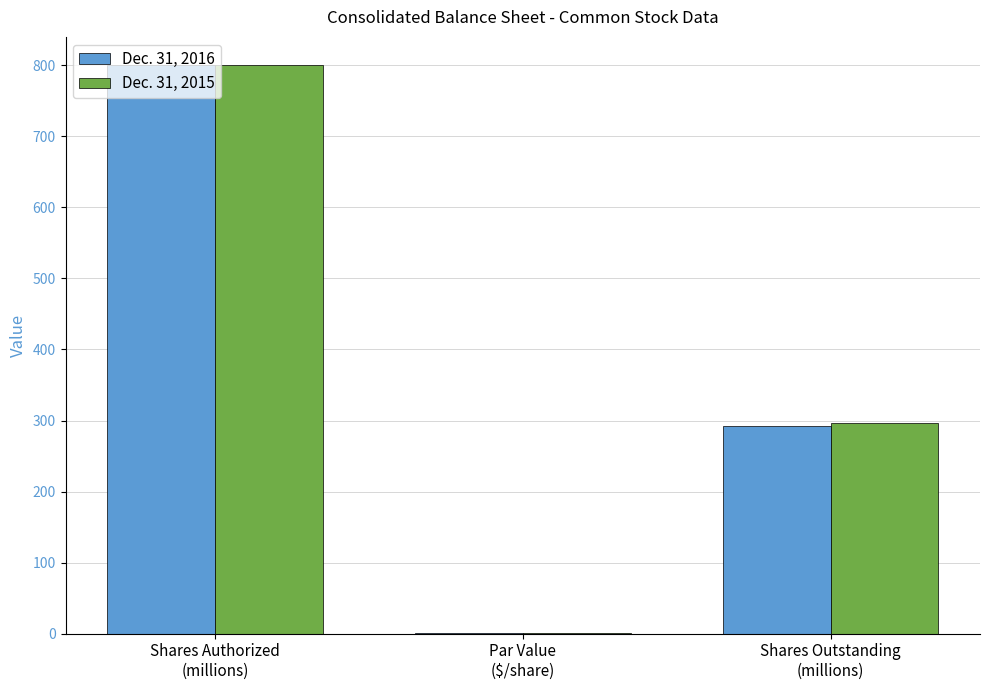

Is the value of Dec. 31, 2015 at Par Value
($/share) greater than the value of Dec. 31, 2016 at Shares Authorized
(millions)?

No